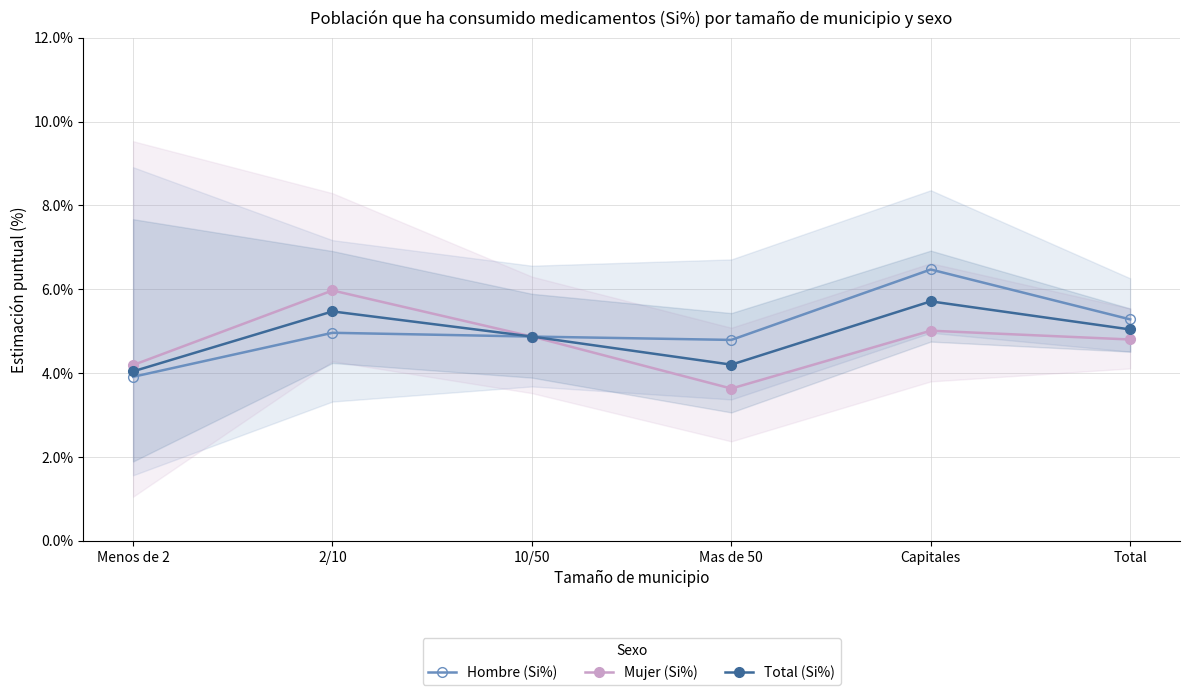

Read the Hombre (Si%) value at Total.

5.3